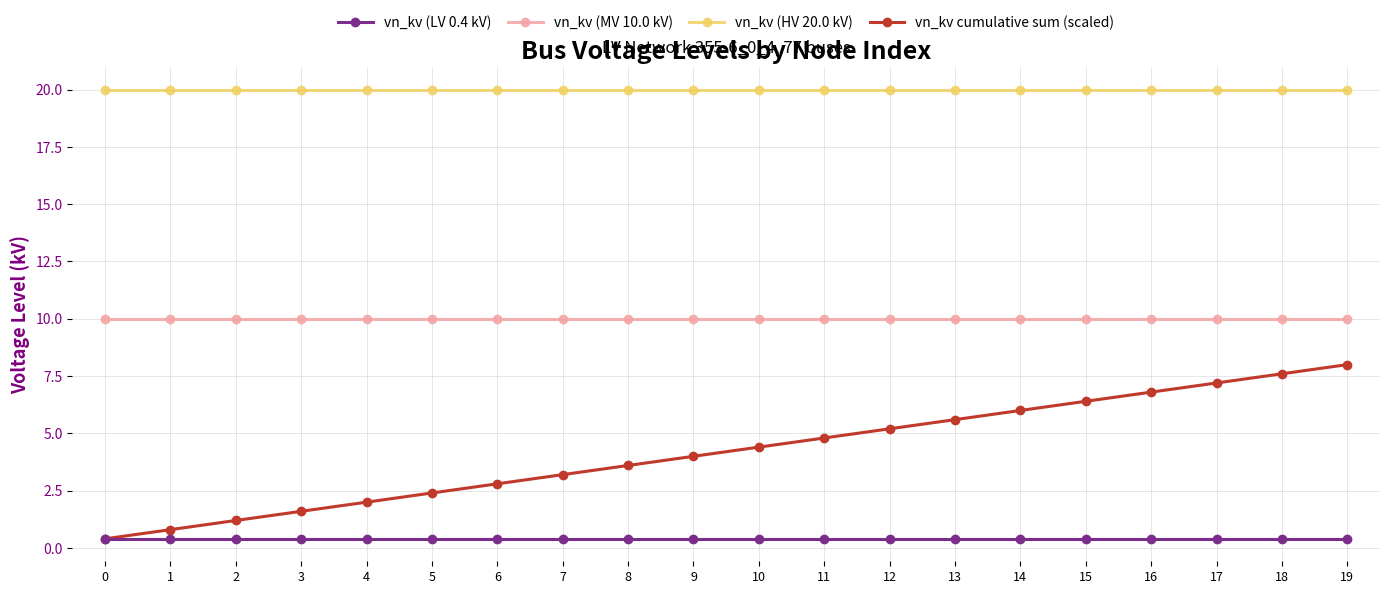

What are all the series names shown in the legend?

vn_kv (LV 0.4 kV), vn_kv (MV 10.0 kV), vn_kv (HV 20.0 kV), vn_kv cumulative sum (scaled)